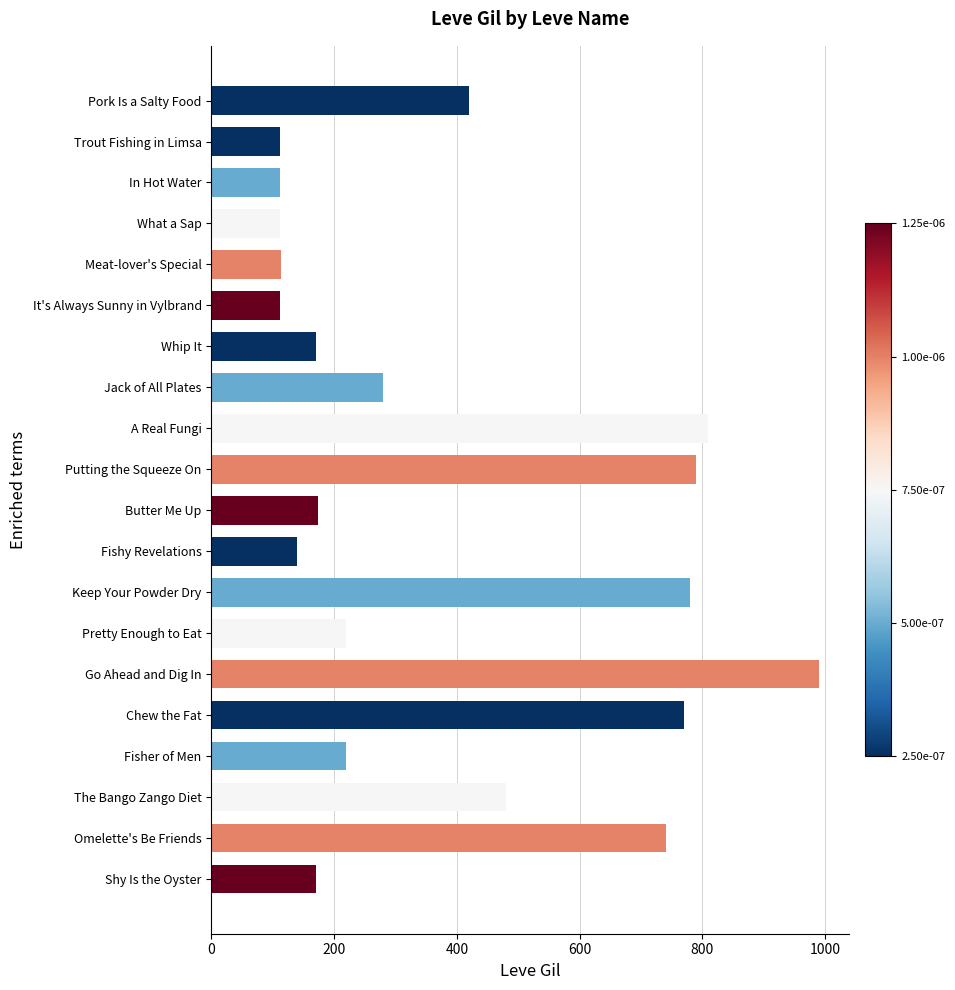

Is it true that the value at A Real Fungi is 1251?

False